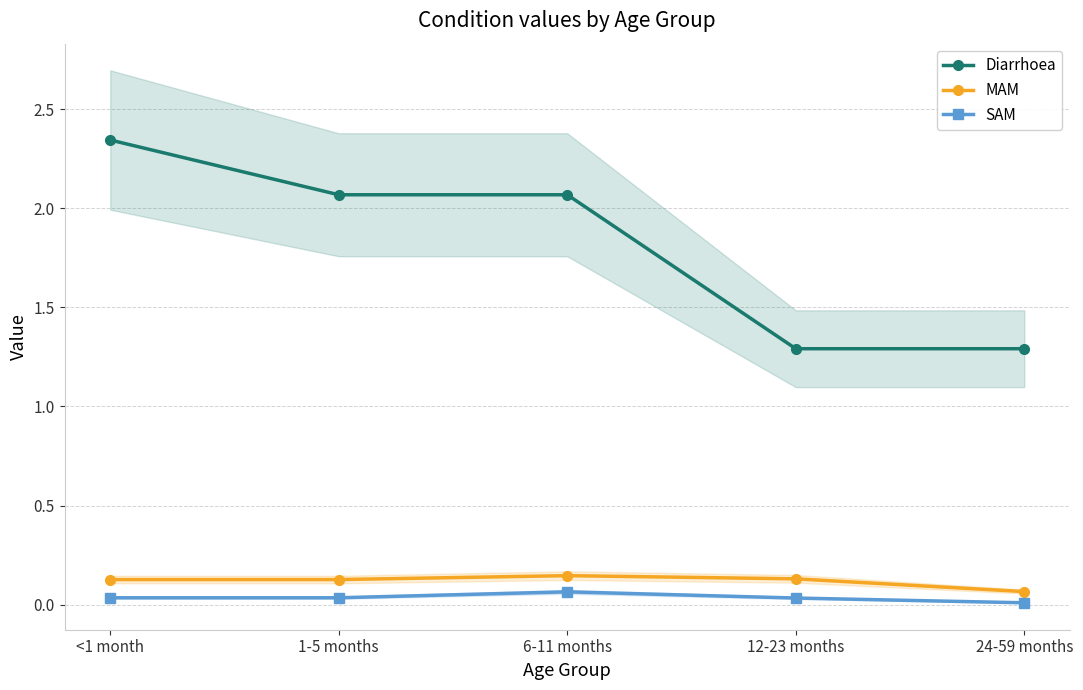

Which category has the highest value in the MAM series?

6-11 months